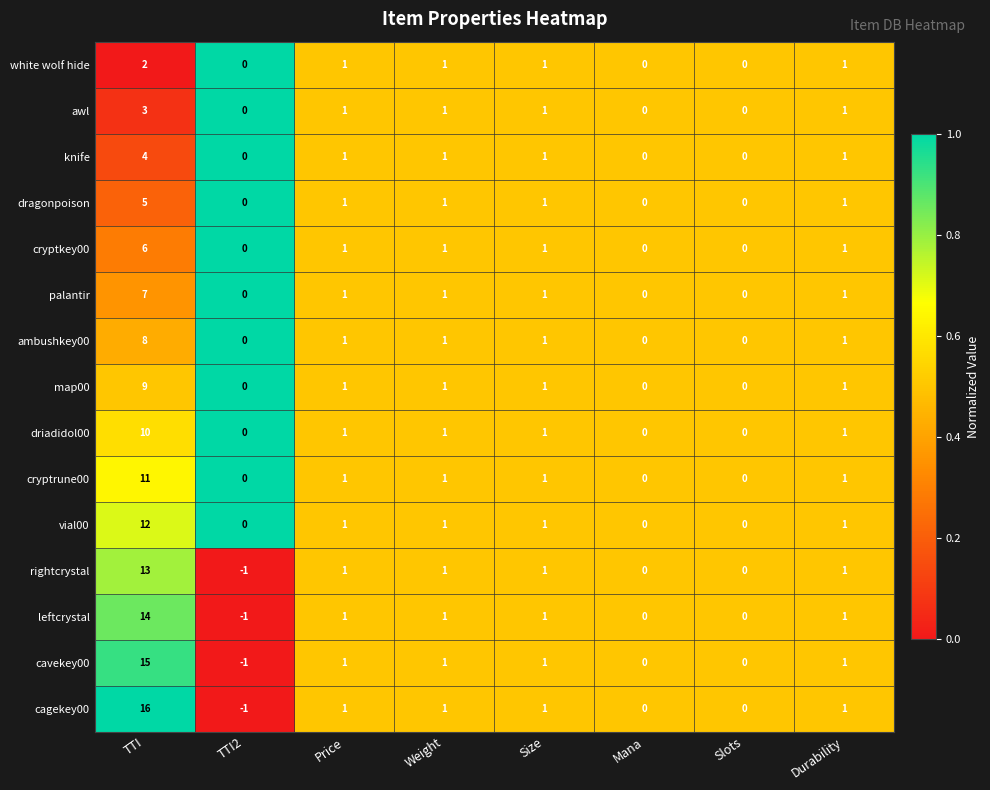

What is the difference between the maximum and minimum values in the dragonpoison series?

5